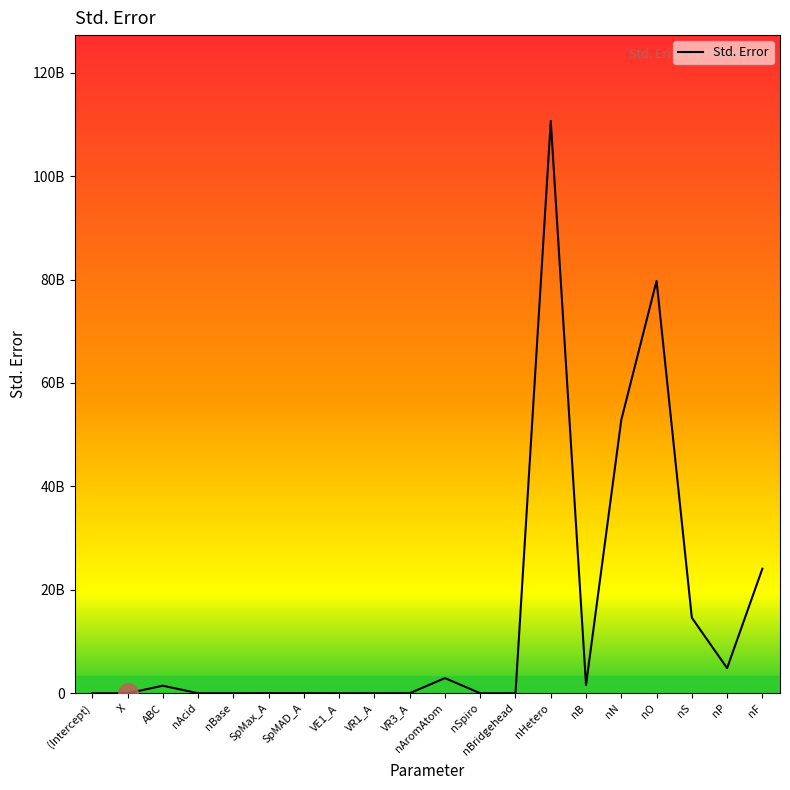

Rank the categories by value from highest to lowest.

nHetero, nO, nN, nF, nS, nP, nAromAtom, nB, ABC, SpMax_A, SpMAD_A, VR3_A, nAcid, VE1_A, nBridgehead, nBase, (Intercept), nSpiro, VR1_A, X